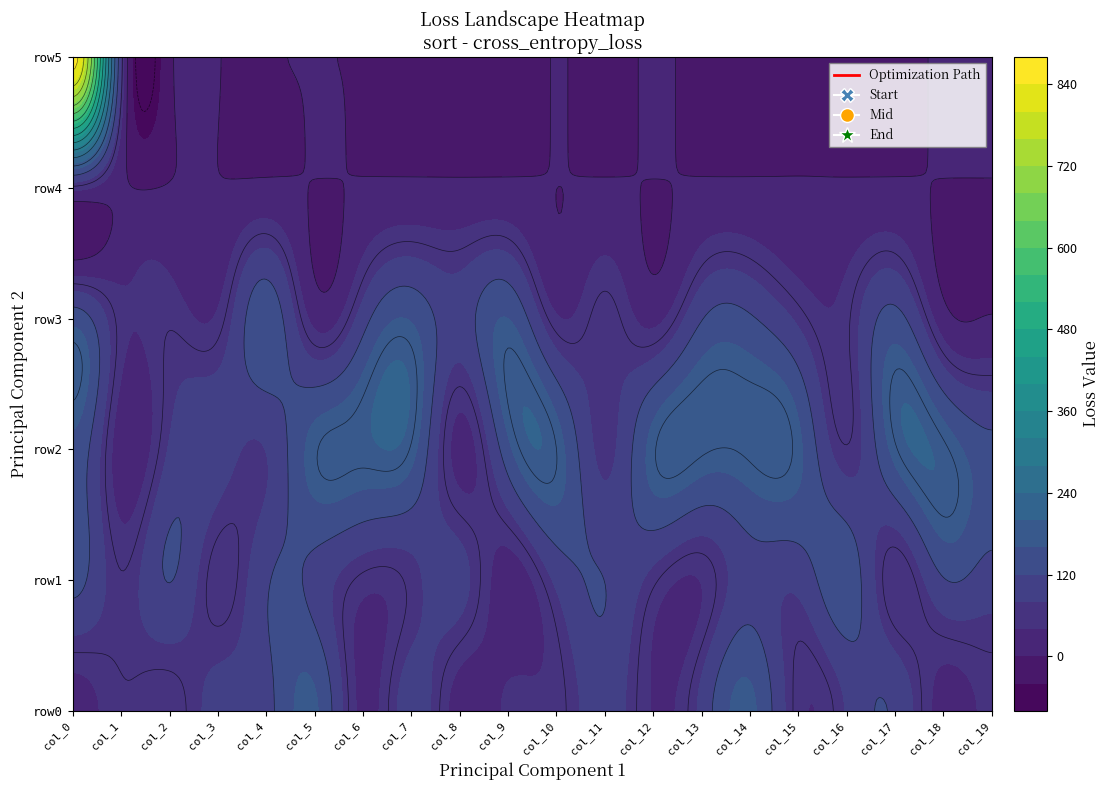

What is the maximum value for row2?

301.8